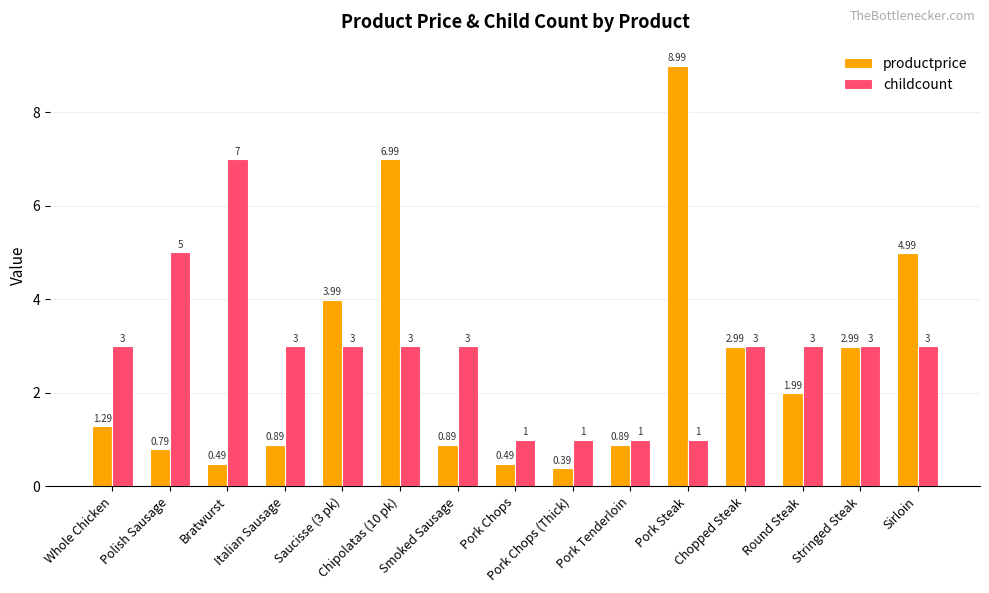

What is the lowest value of the childcount series?

1.0